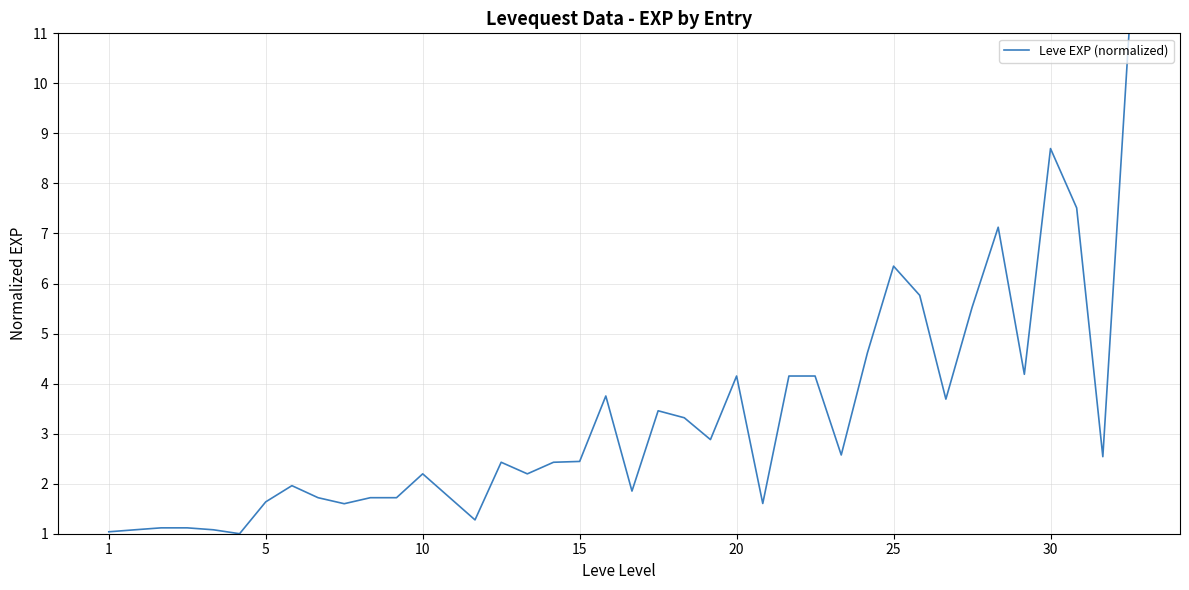

What is the difference between the maximum and minimum values?

10.0